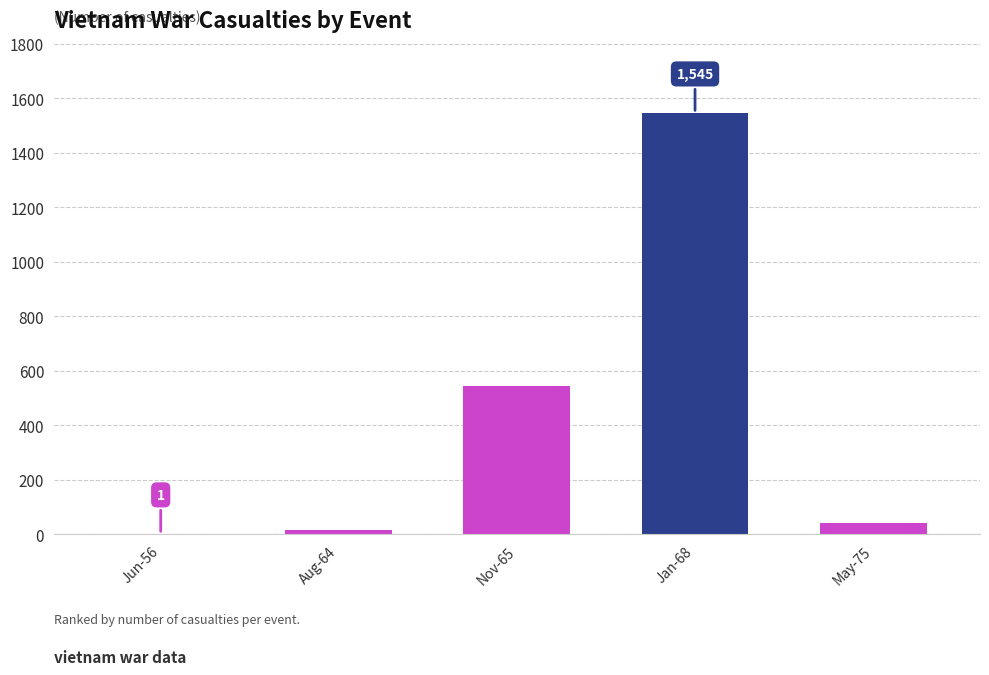

Which has a higher value, Aug-64 or Jan-68?

Jan-68